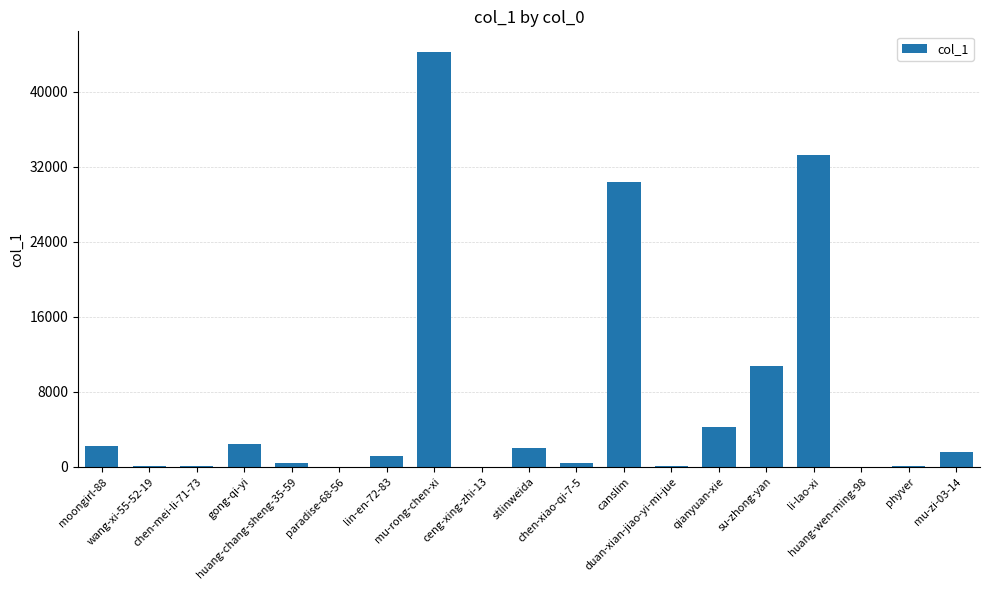

What is the maximum value shown in the chart?

44221